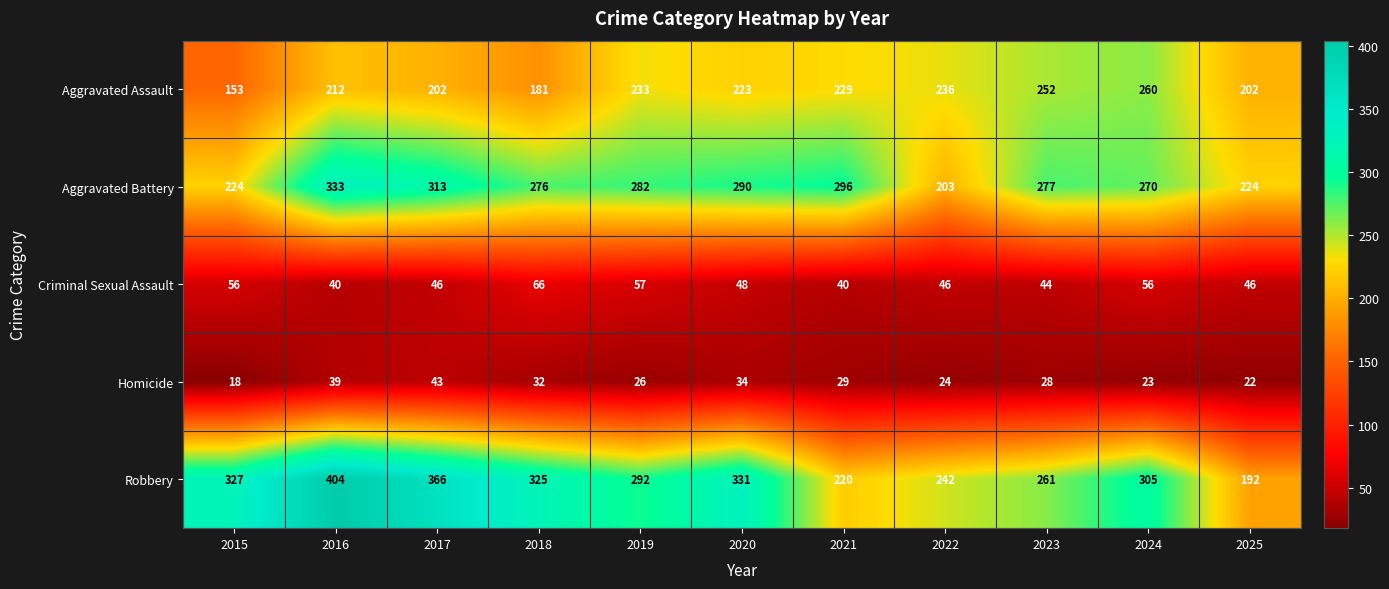

Read the Criminal Sexual Assault value at 2018, to the nearest 10.

70